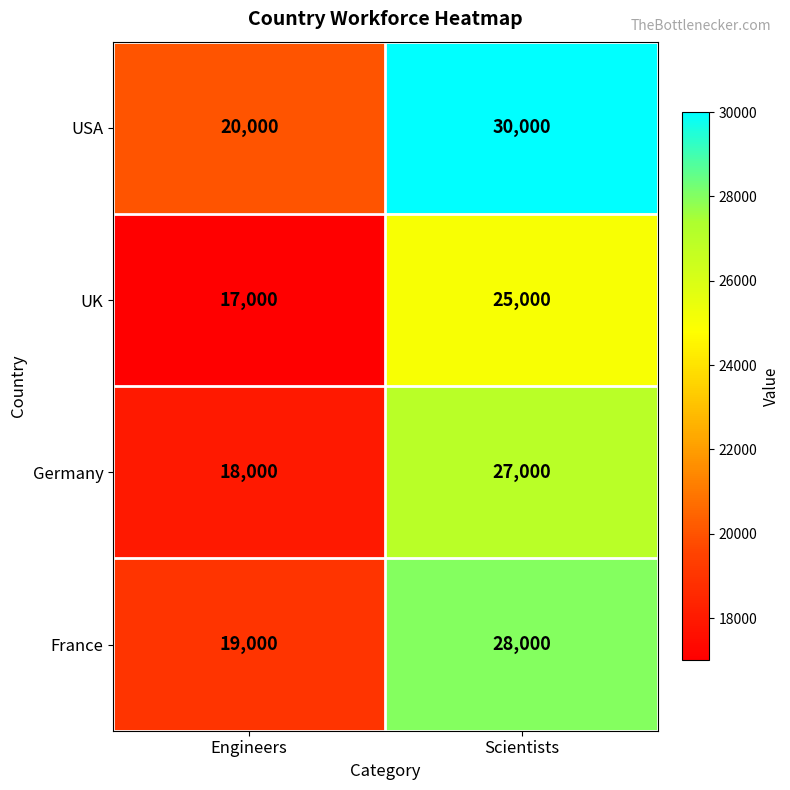

What is the difference between the maximum and minimum values in the France series?

9000